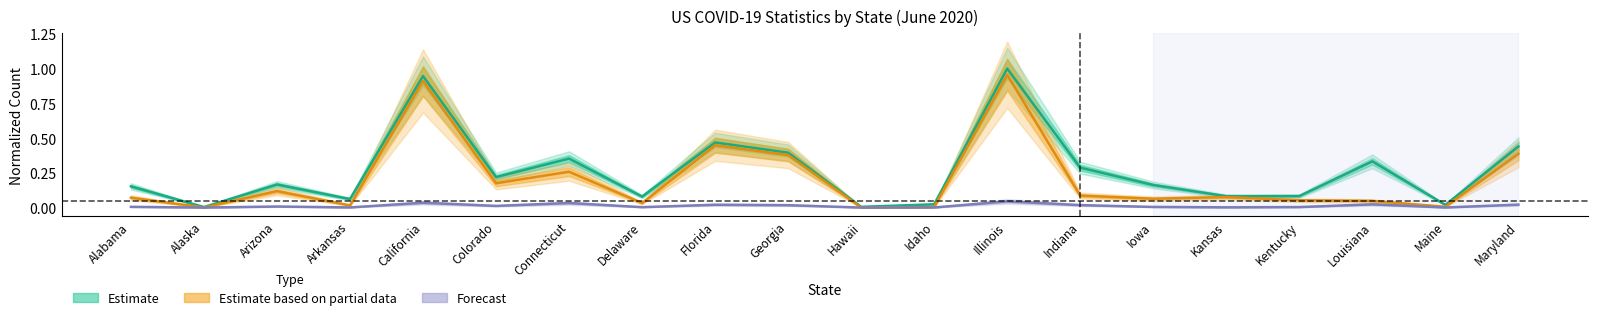

How many series are shown in this chart?

3